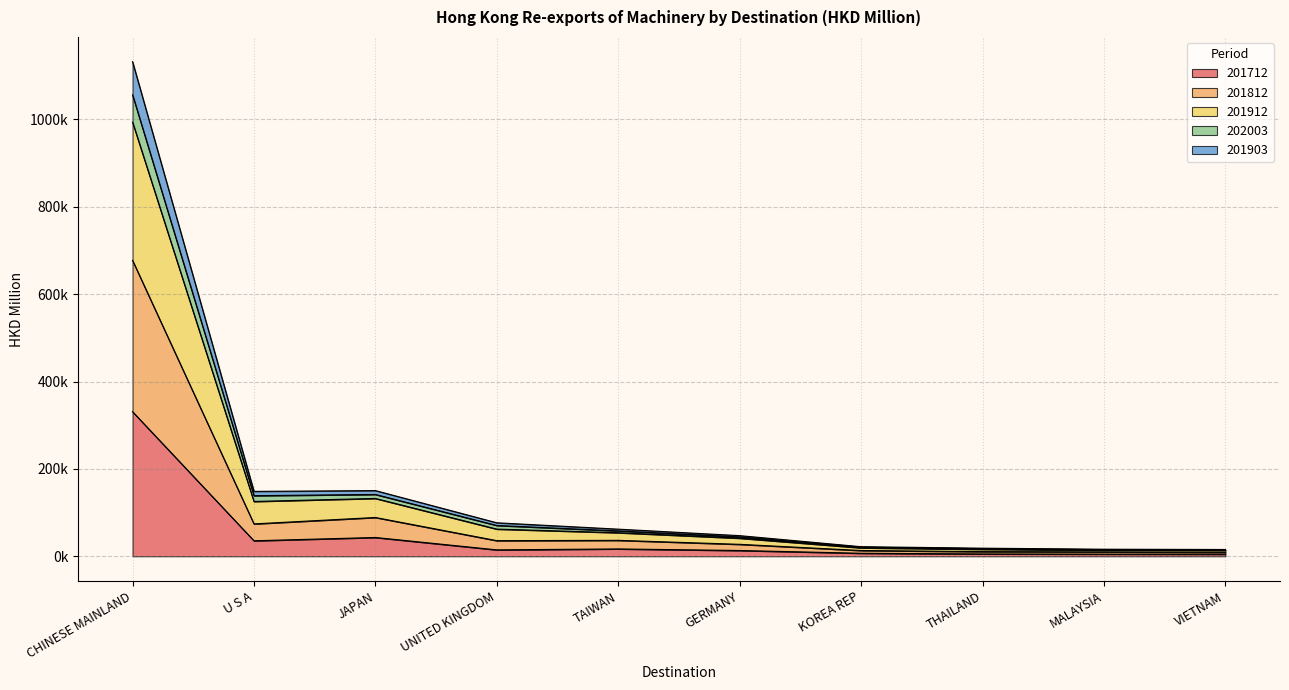

How many series are shown in this chart?

5